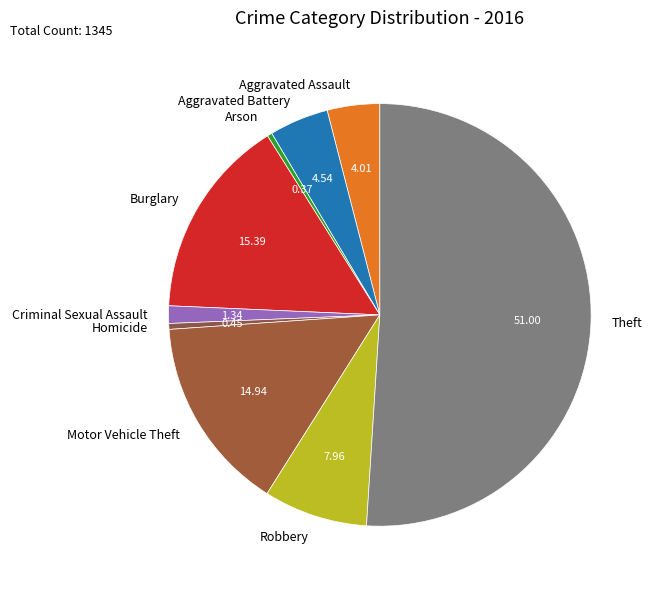

Which category accounts for the majority?

Theft